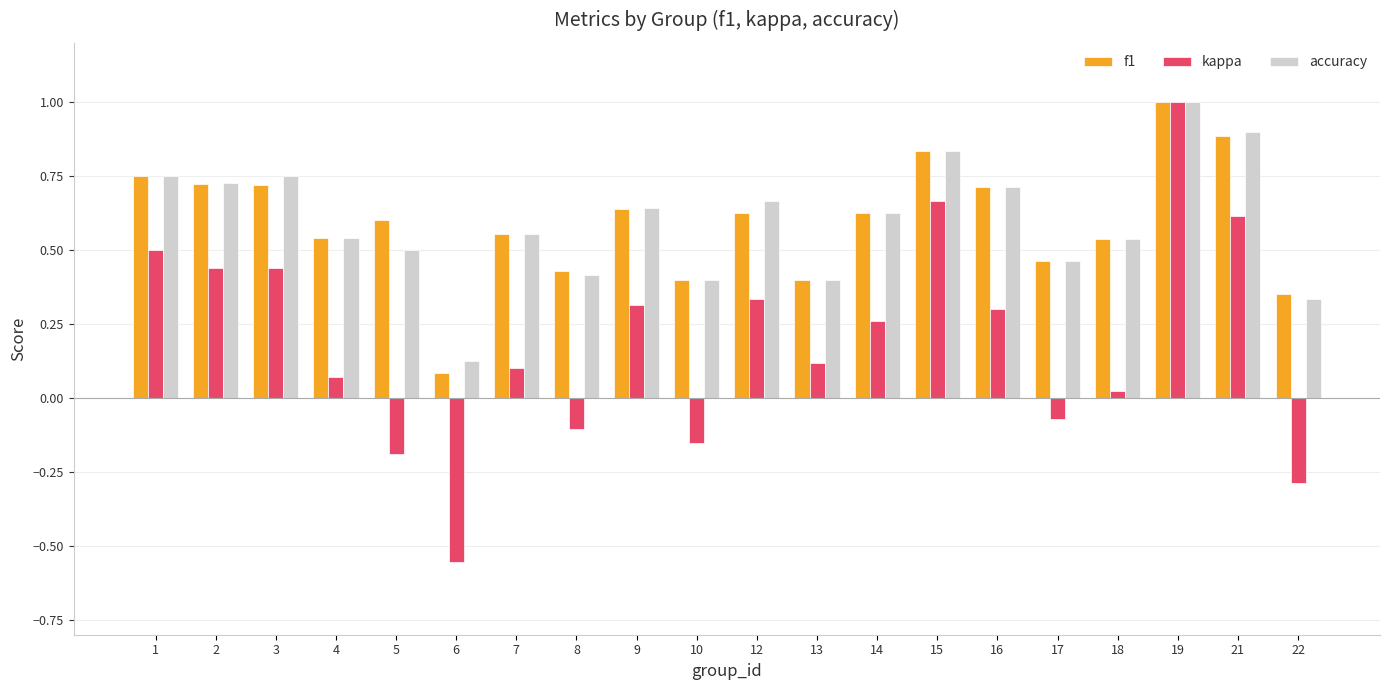

What is the total value across all series at 17?

0.9